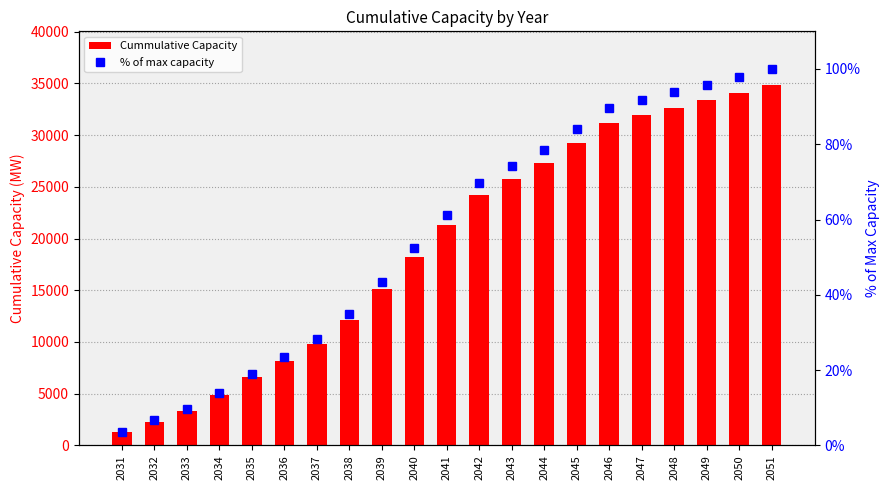

How many categories are shown in the chart?

21